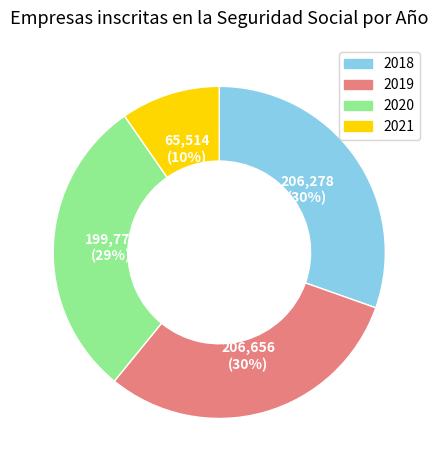

To the nearest percent, what percentage of the pie is 2018?

30%